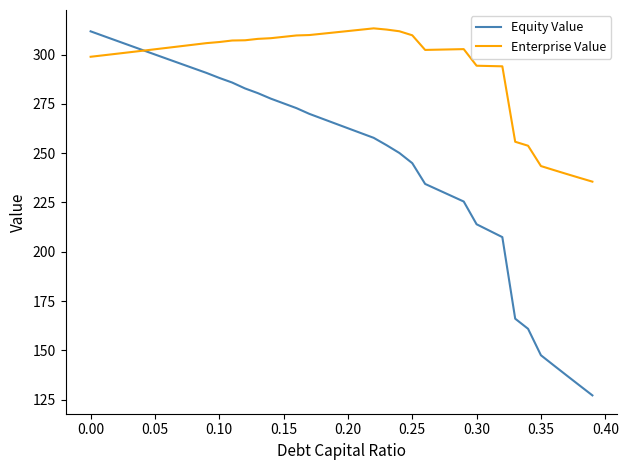

List the series in order of their overall mean, highest first.

Enterprise Value, Equity Value